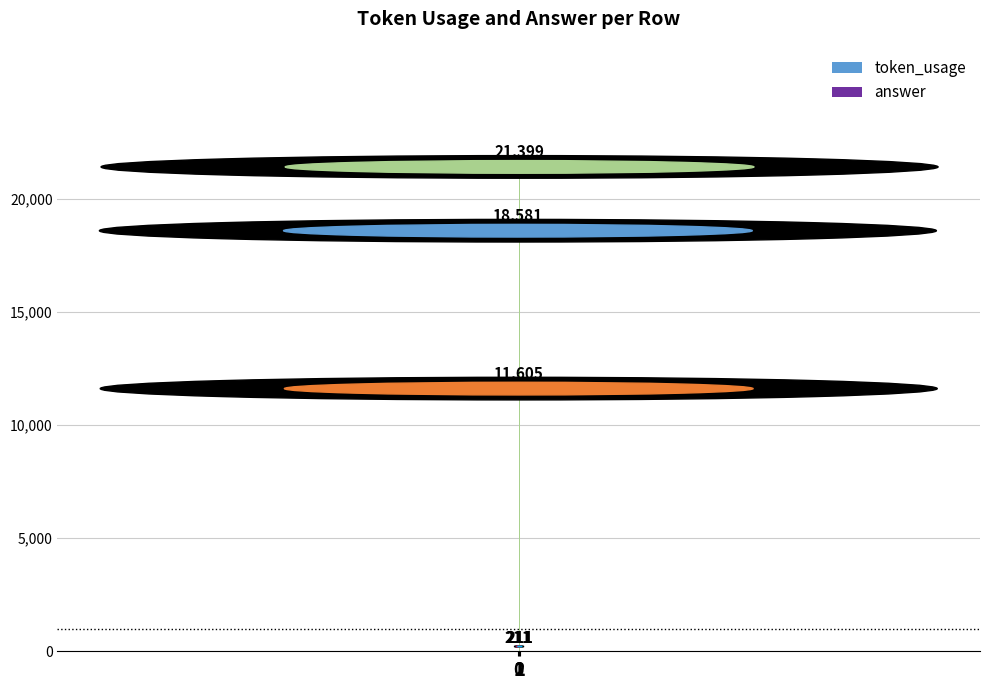

Count the number of data series in this chart.

2